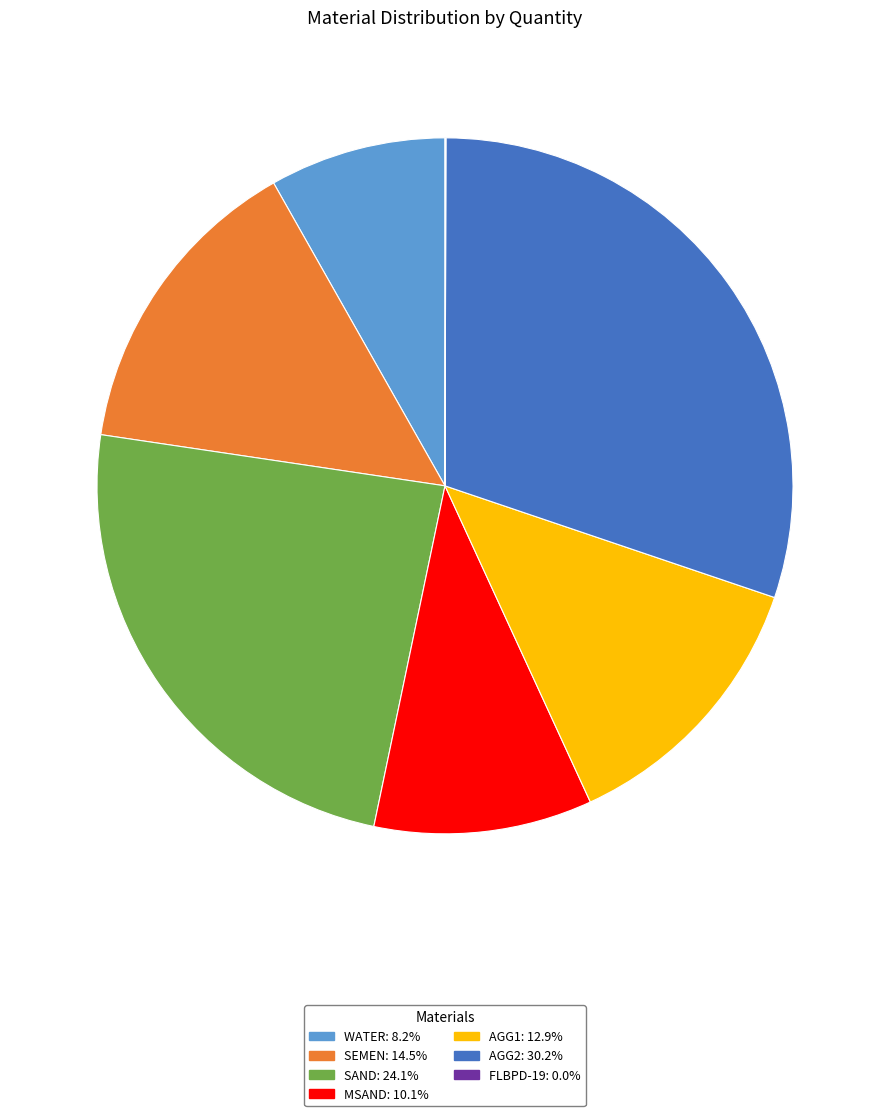

Do SAND: 24.1% and SEMEN: 14.5% together represent more than half of the pie?

No